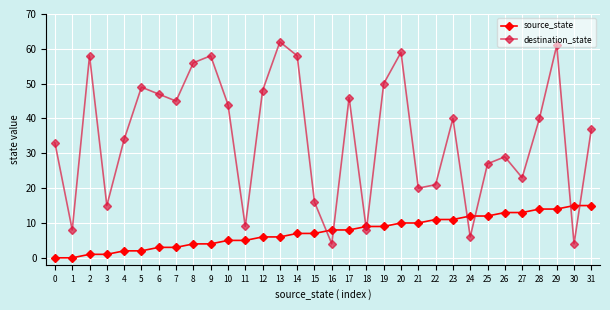

True or false: source_state and destination_state intersect in this chart.

True